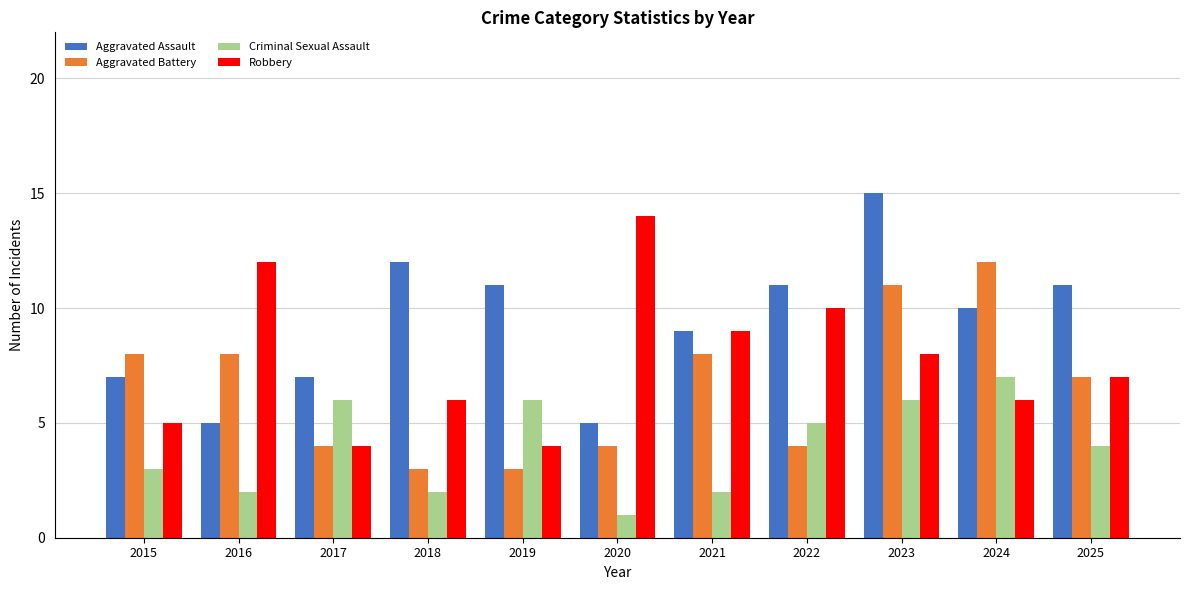

Reading right to left, list all the values displayed in this chart.

Aggravated Assault: 11	10	15	11	9	5	11	12	7	5	7
Aggravated Battery: 7	12	11	4	8	4	3	3	4	8	8
Criminal Sexual Assault: 4	7	6	5	2	1	6	2	6	2	3
Robbery: 7	6	8	10	9	14	4	6	4	12	5